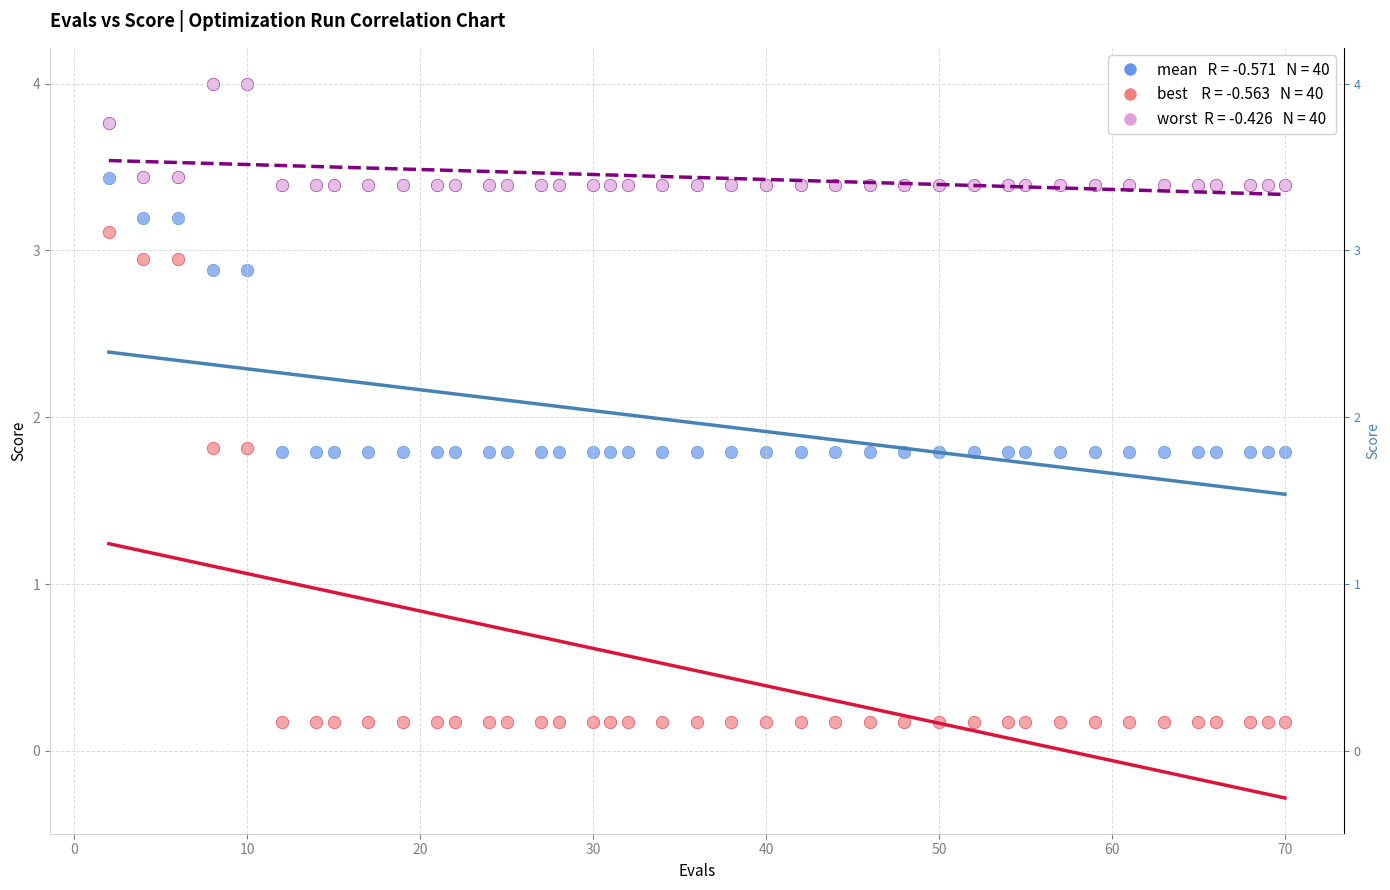

Across all data points, what is the range of X values (max minus min)?

68.0